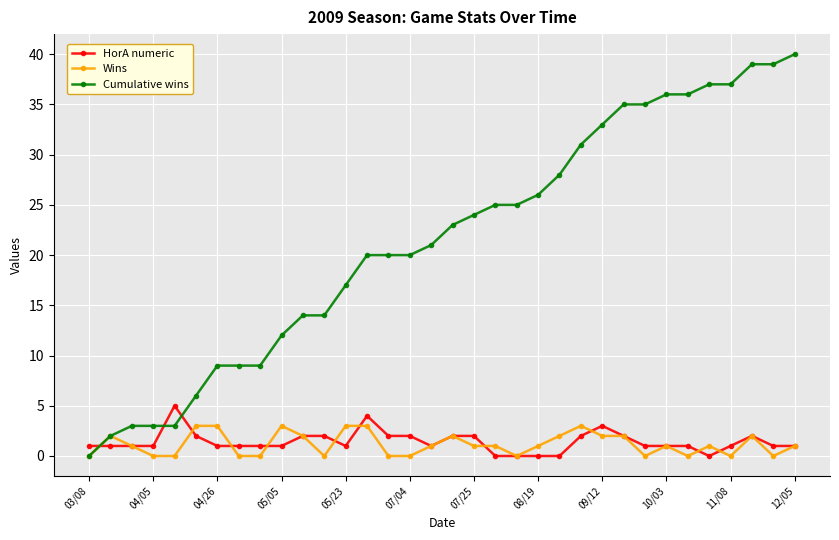

Rank the series by their maximum value, from highest to lowest.

Cumulative wins, HorA numeric, Wins